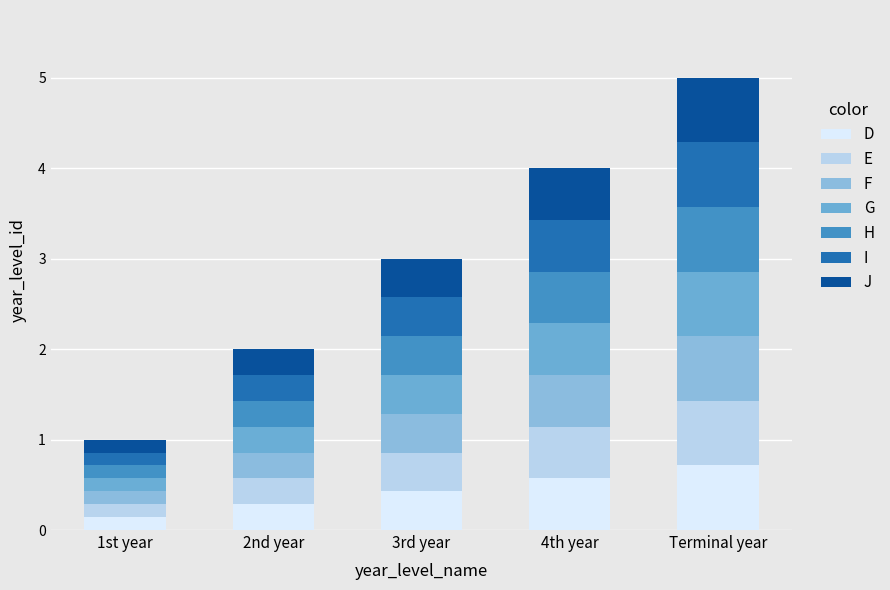

Count the number of categories in the chart.

5